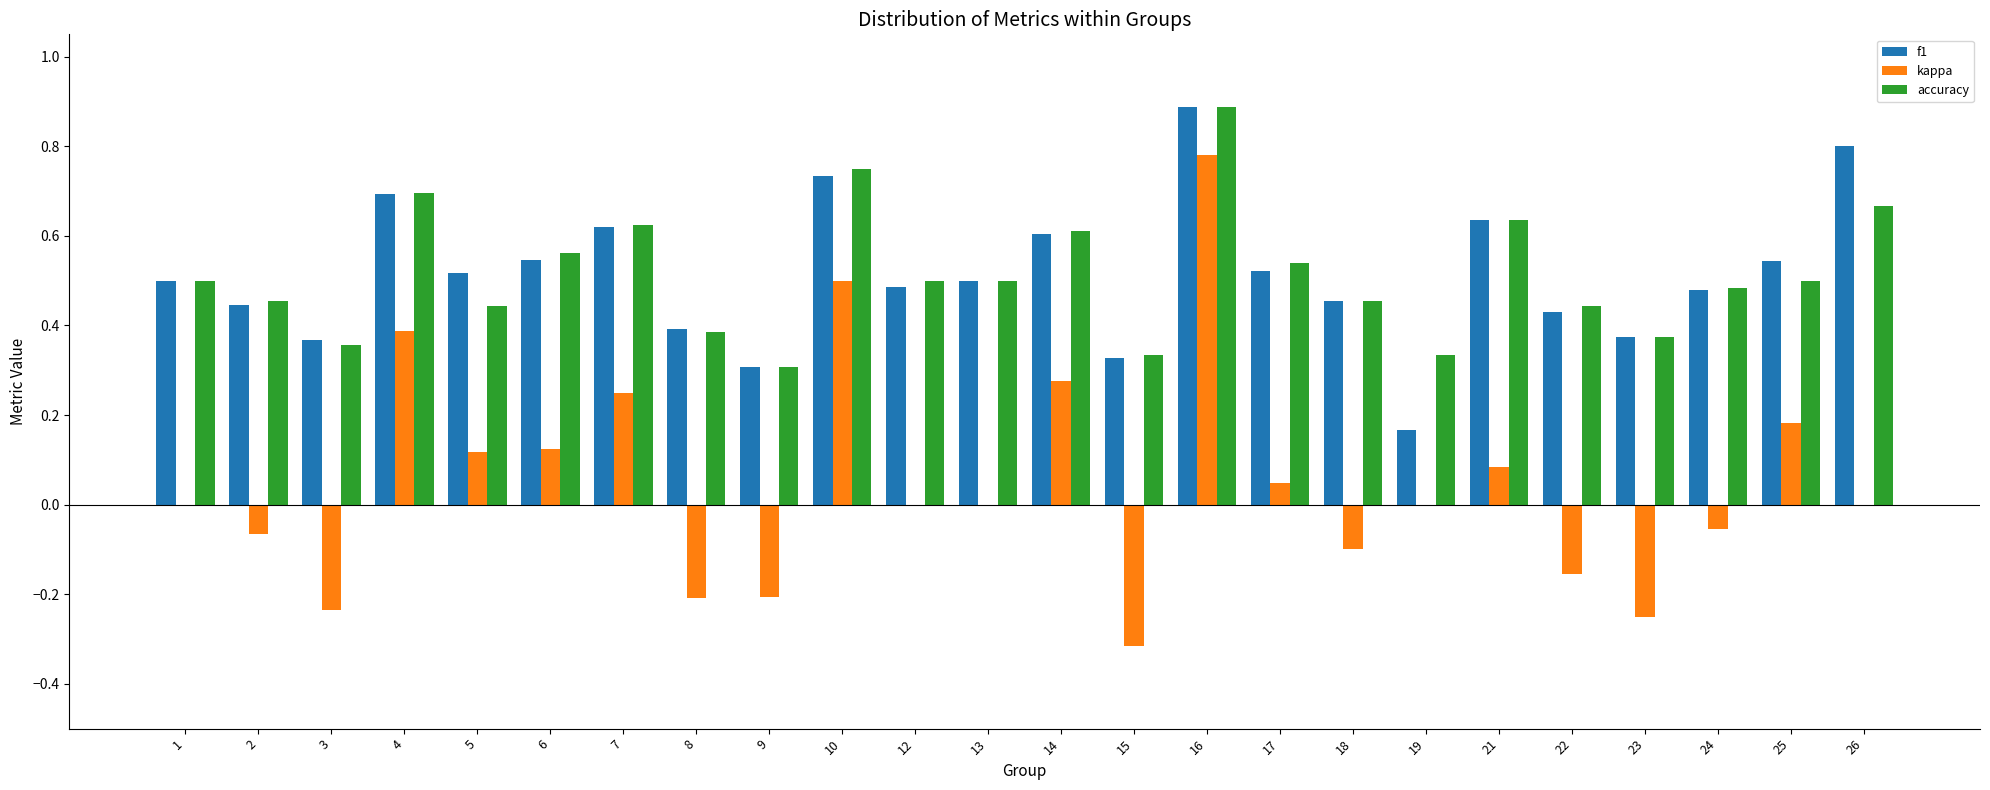

Between 13 and 19, which series saw the biggest shift?

f1